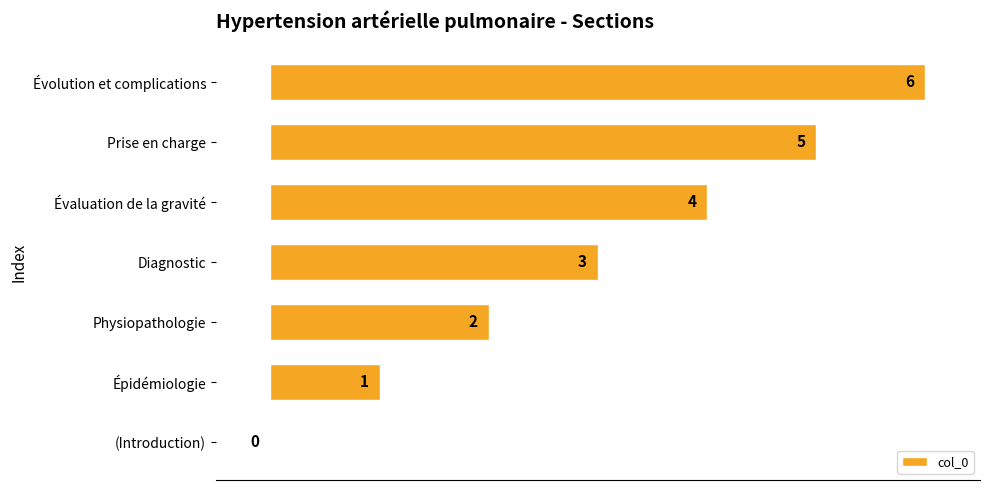

The value at (Introduction) is 0. True or false?

True